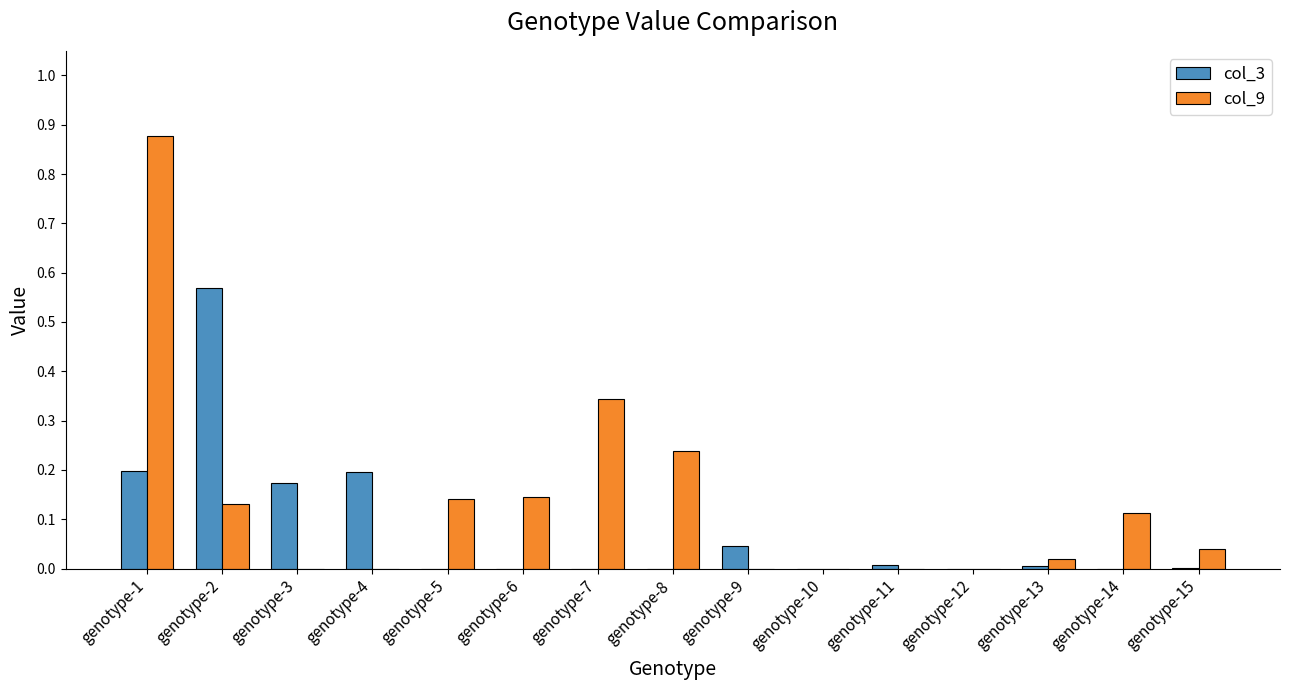

At which category is the sum across all series the highest?

genotype-1